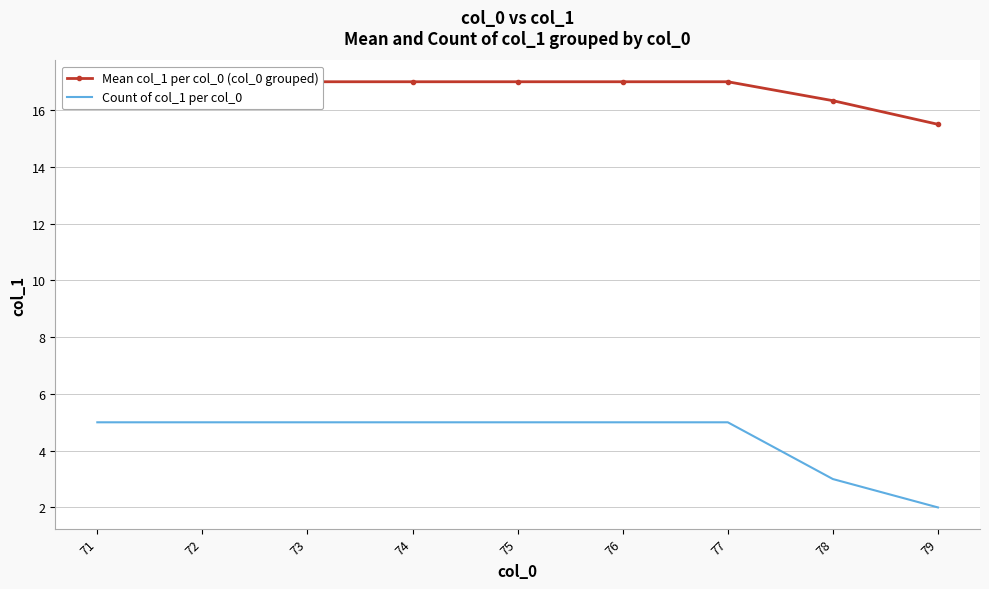

True or false: Mean col_1 per col_0 (col_0 grouped) has a value of 29.5 at 77.

False